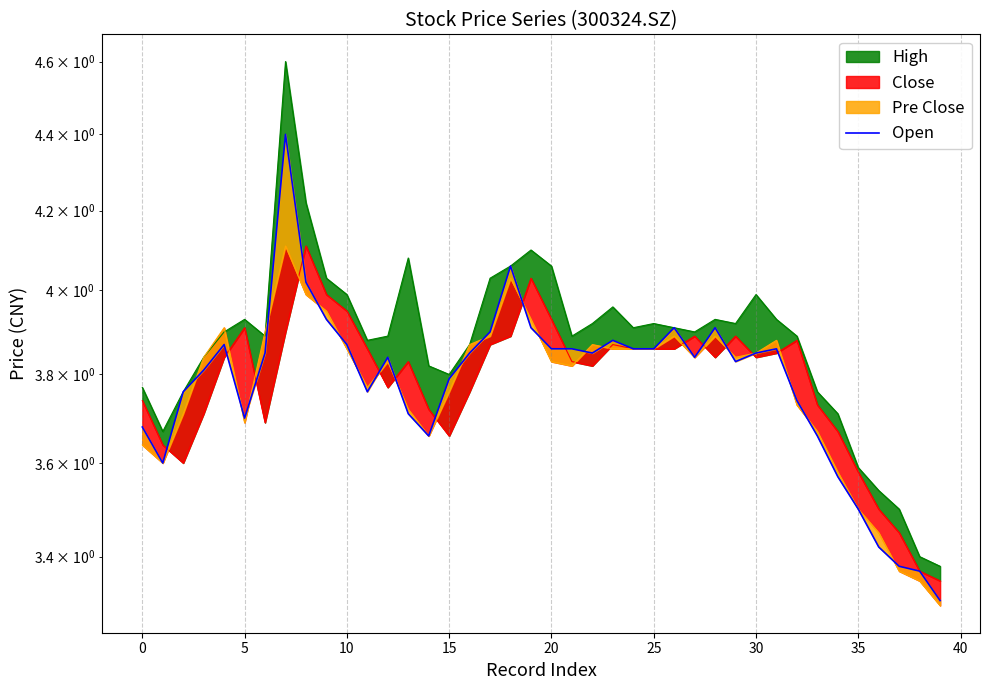

What is the approximate value at 19?

3.9